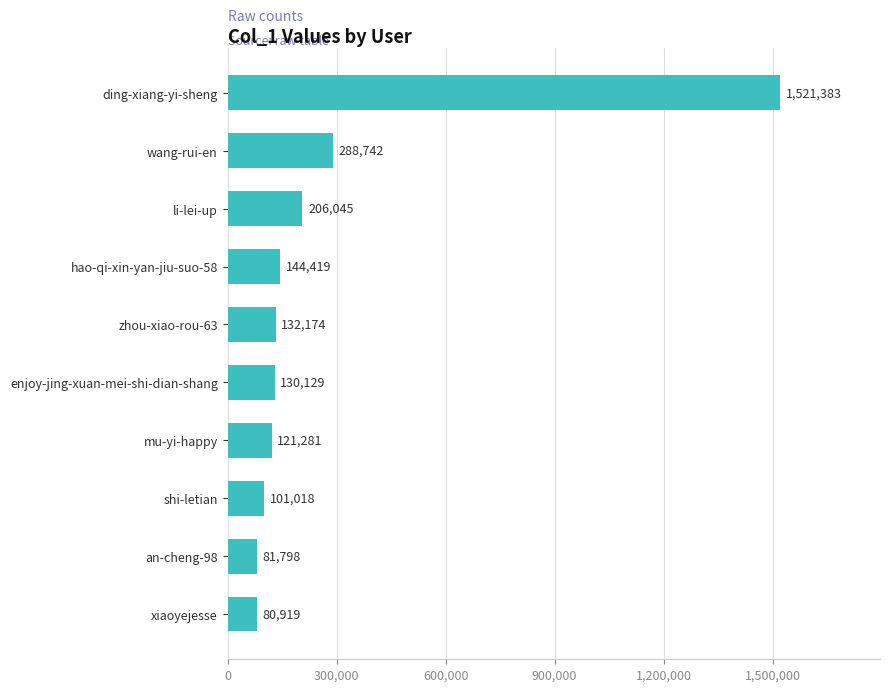

List the labels in order of value, smallest first.

xiaoyejesse, an-cheng-98, shi-letian, mu-yi-happy, enjoy-jing-xuan-mei-shi-dian-shang, zhou-xiao-rou-63, hao-qi-xin-yan-jiu-suo-58, li-lei-up, wang-rui-en, ding-xiang-yi-sheng